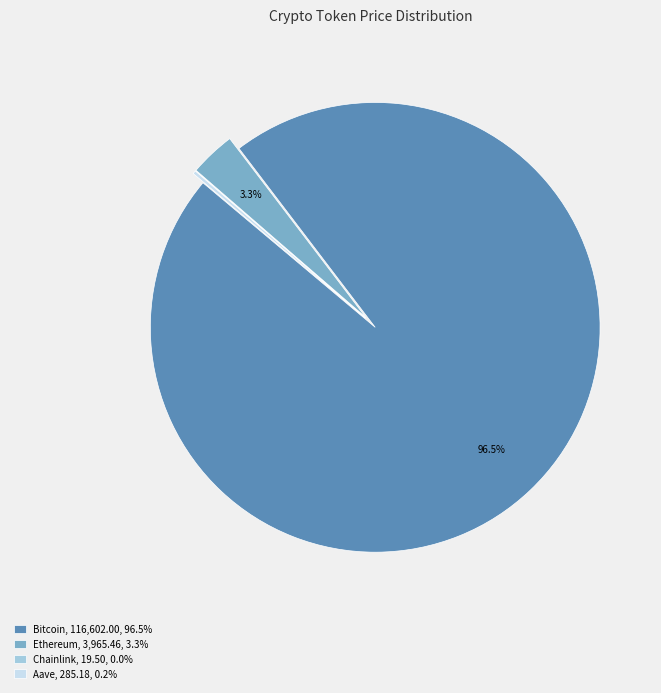

What portion of the pie excludes Ethereum, 3,965.46, 3.3%?

96.7%